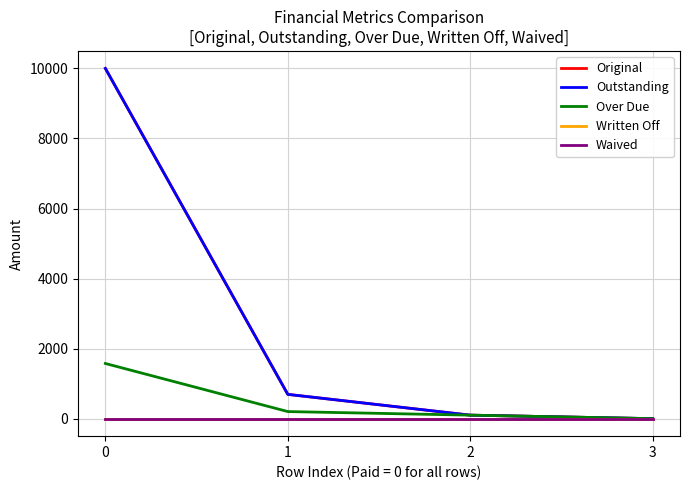

Does the chart have visible grid lines?

Yes